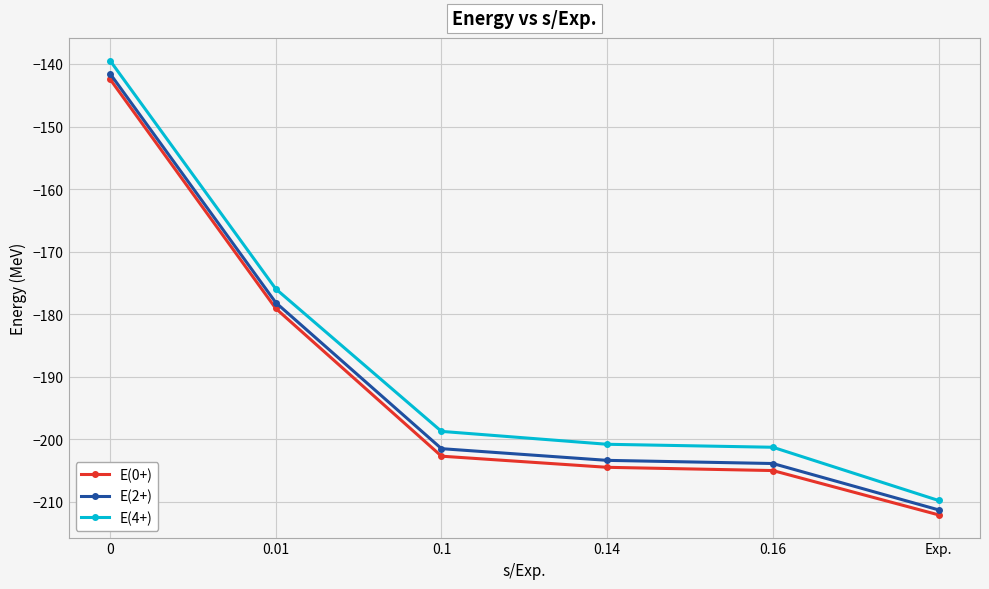

The value of E(0+) at 0.16 is -274.8. True or false?

False